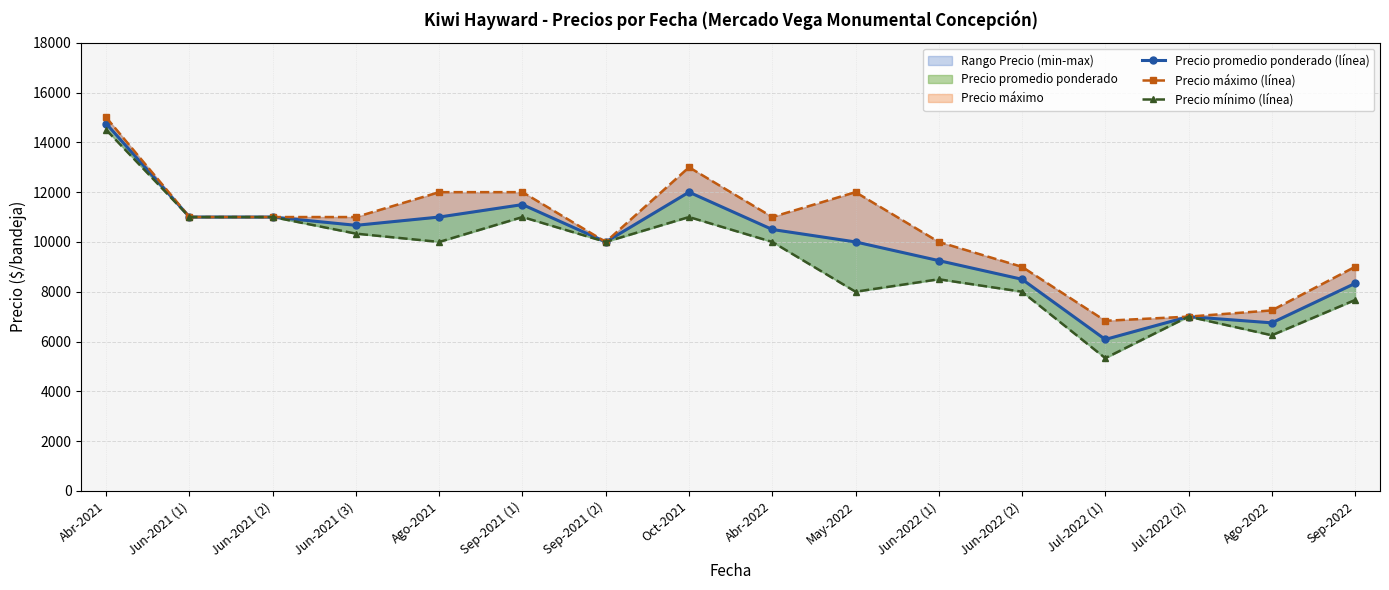

How many data points in Precio máximo (línea) are less than 11000?

7